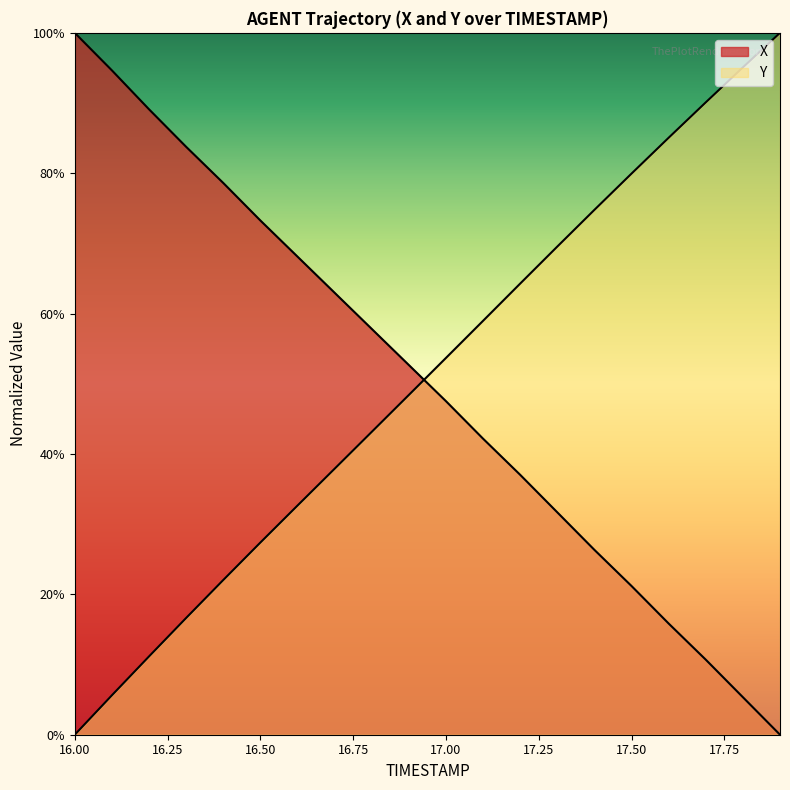

At 17.0, list the series in order from largest to smallest.

Y, X